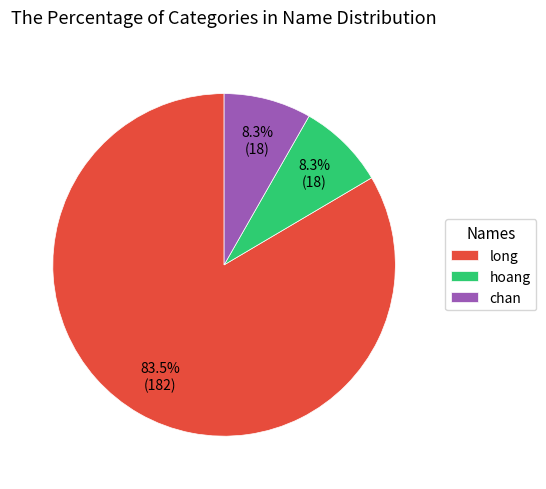

Which category has the biggest portion of the pie?

long